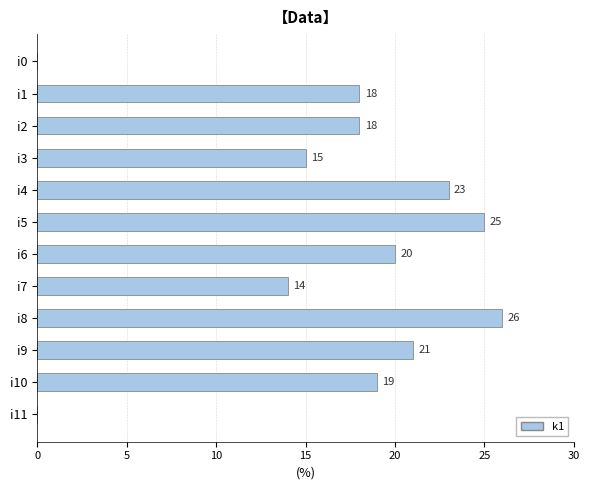

Where is the data nearest to the value 13?

i7